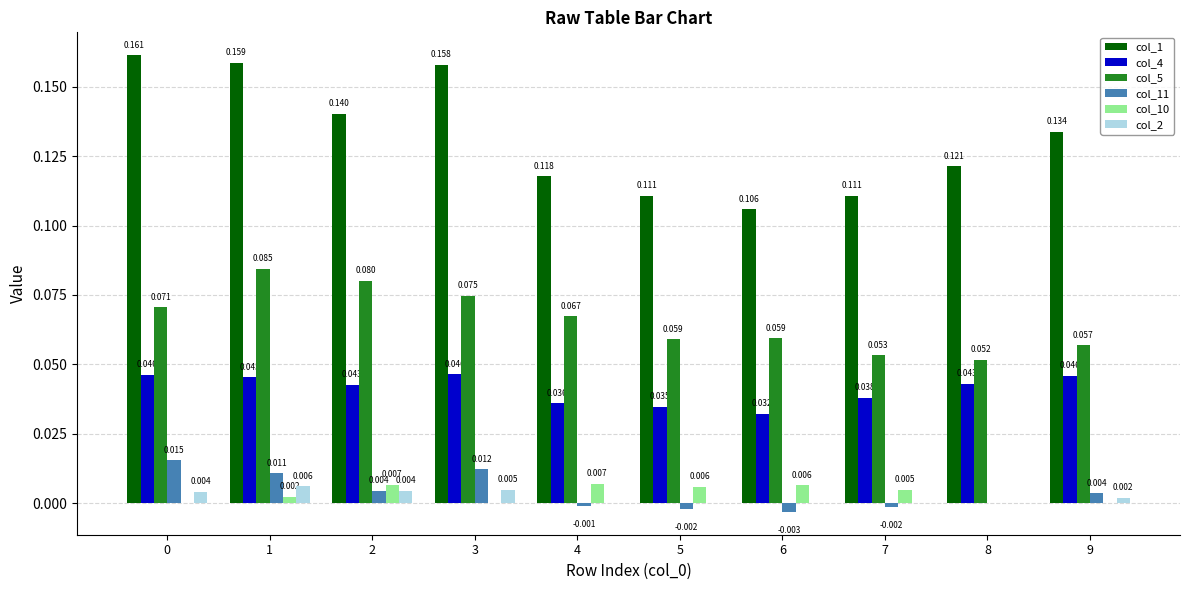

Is the value of col_4 at 0 greater than the value of col_11 at 1?

Yes